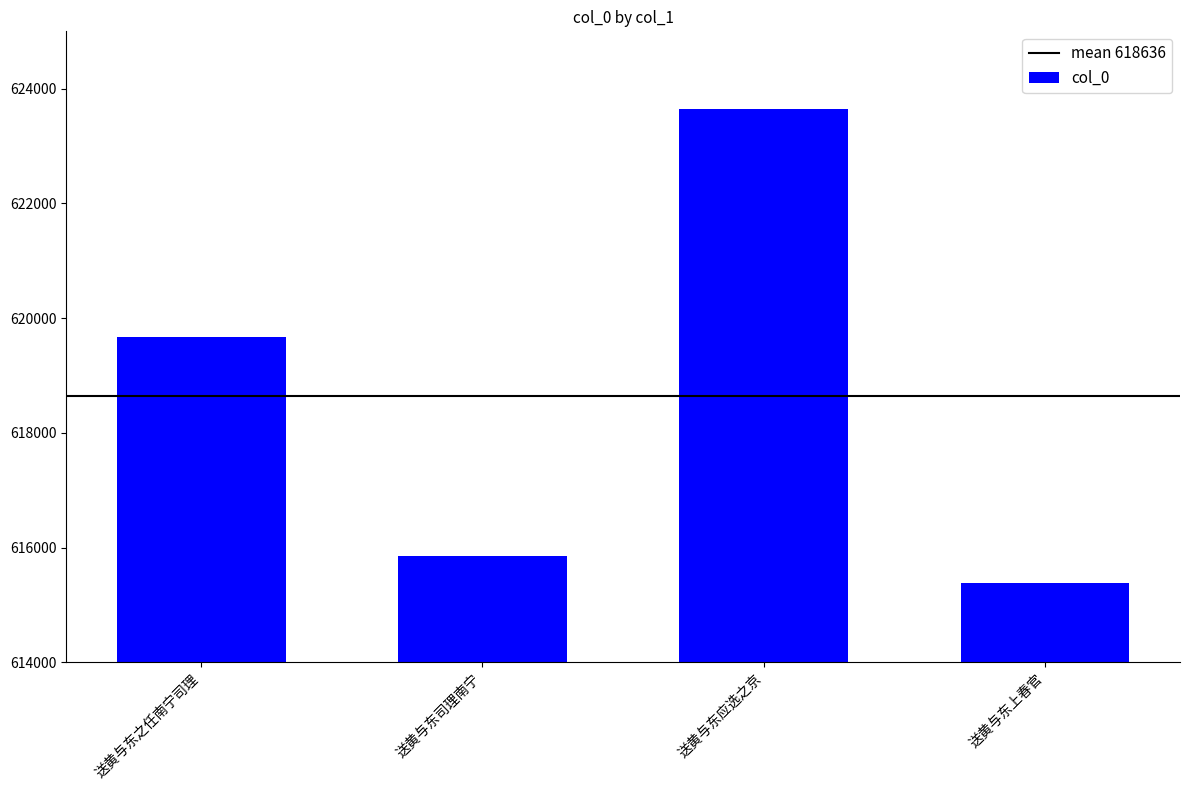

How many values are below 619670?

2